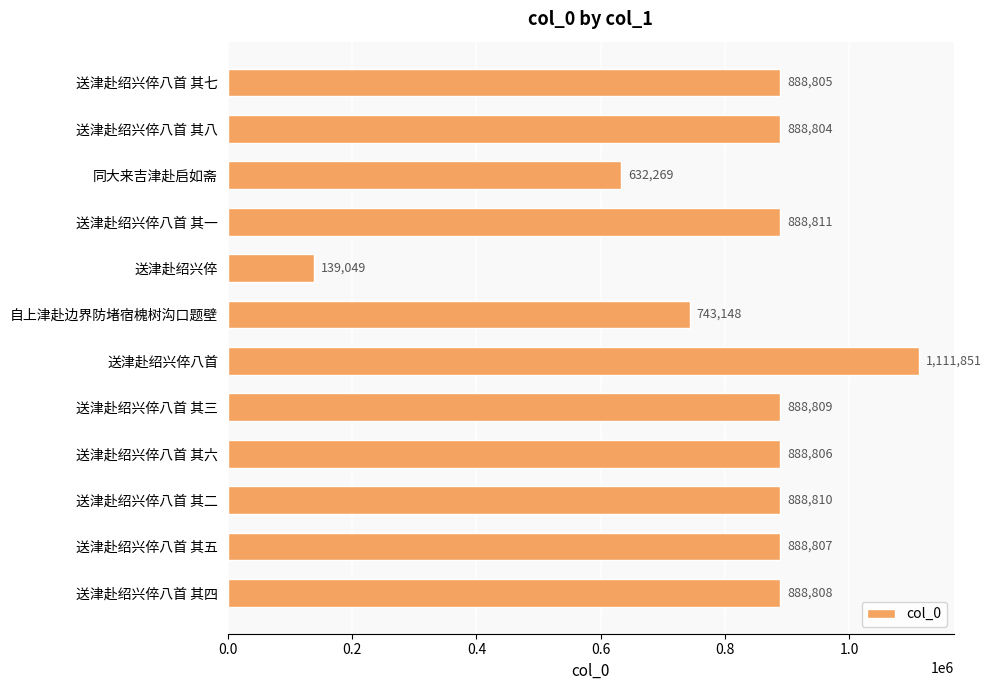

Which has a higher value, 送津赴绍兴倅八首 其八 or 送津赴绍兴倅八首?

送津赴绍兴倅八首